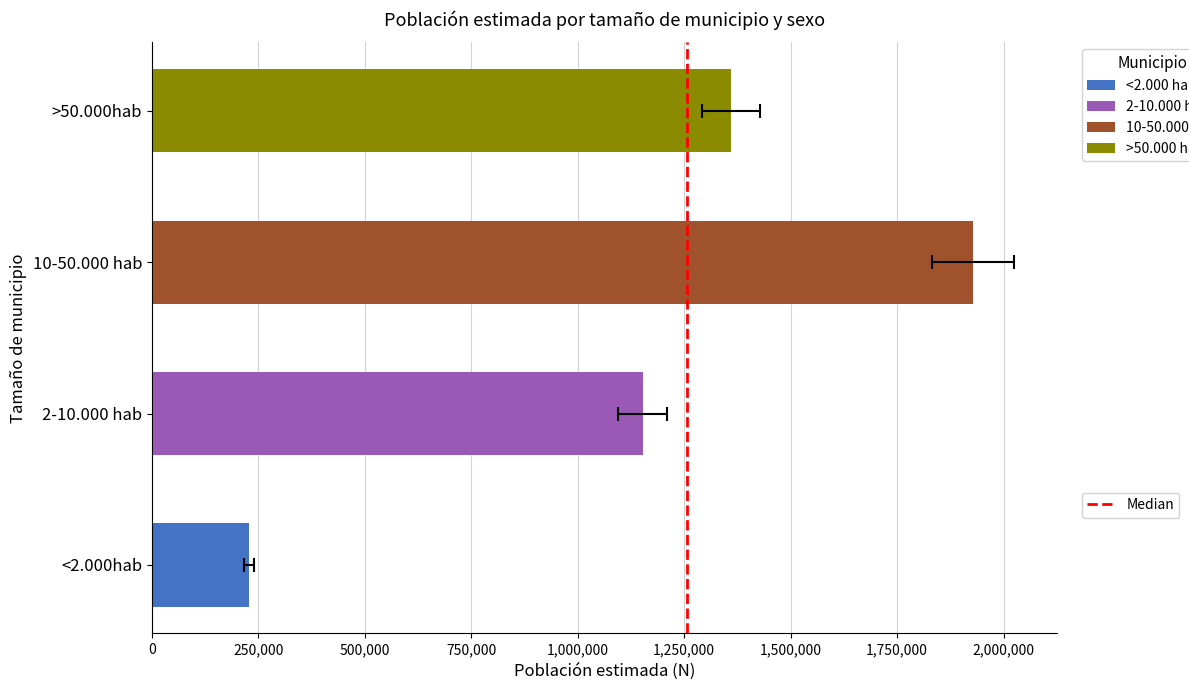

Which has a higher value, 0 or 250,000?

250,000